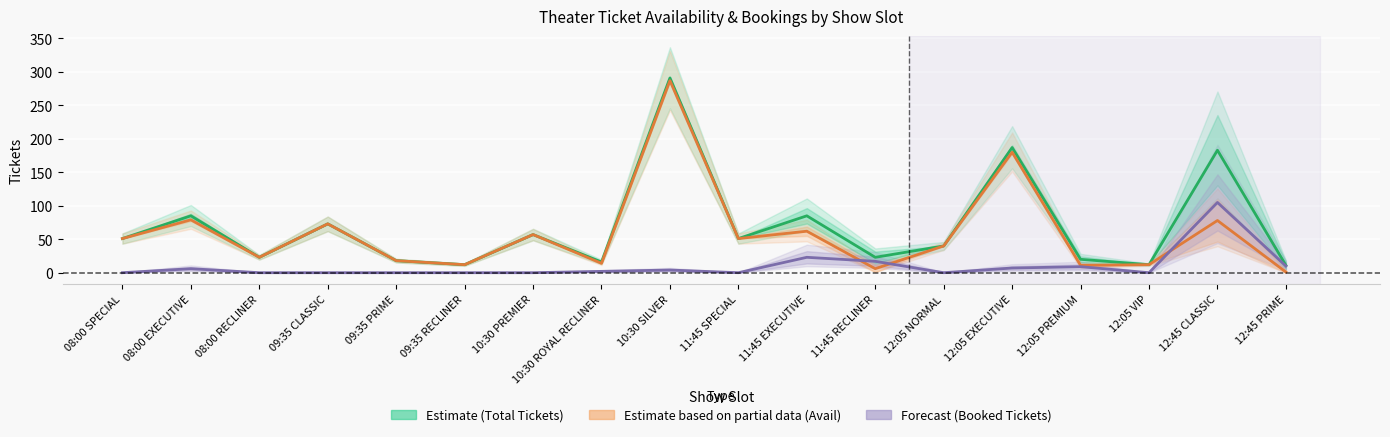

What is the minimum value for Avail Tickets (Partial Data)?

1